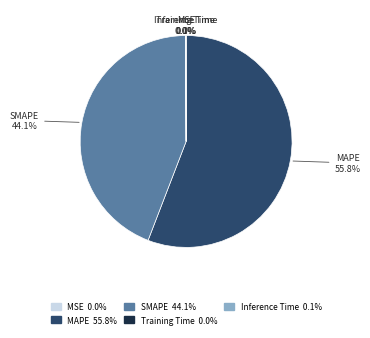

What portion of the pie excludes SMAPE?

55.9%